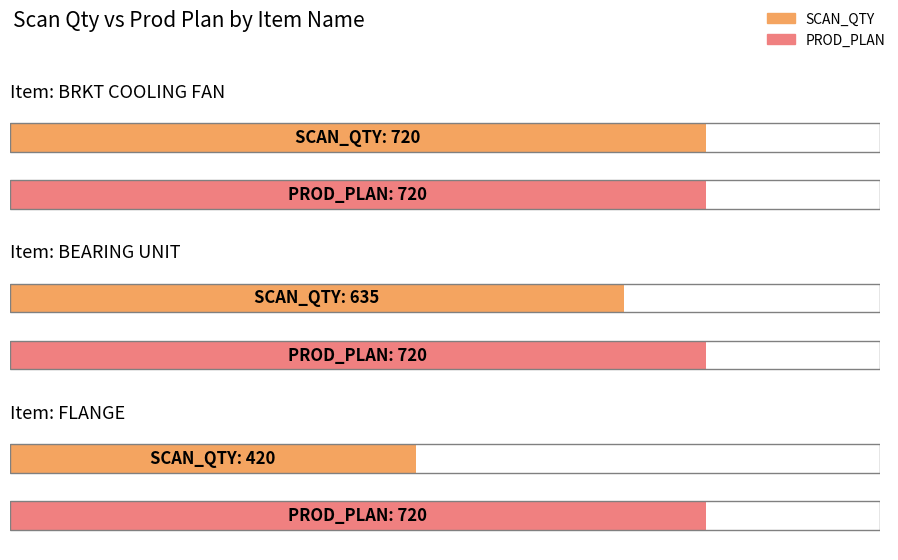

Which series has the largest range (max minus min)?

SCAN_QTY